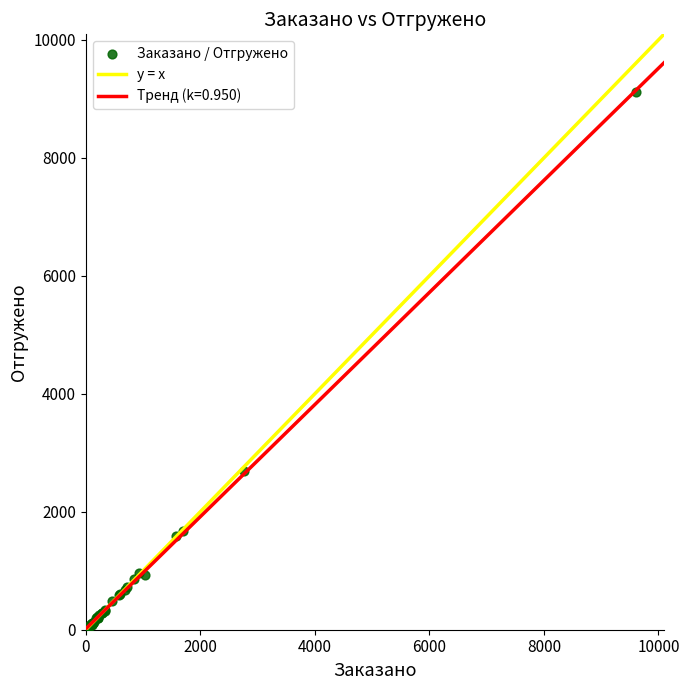

What Y value in the scatter plot is closest to 4580?

2696.9